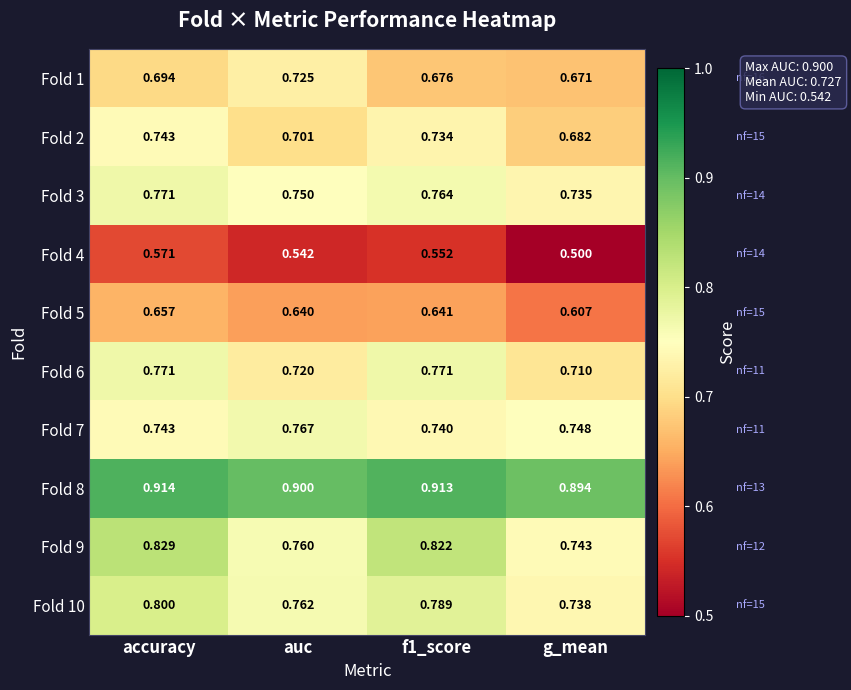

Which label corresponds to the largest value in the chart?

accuracy